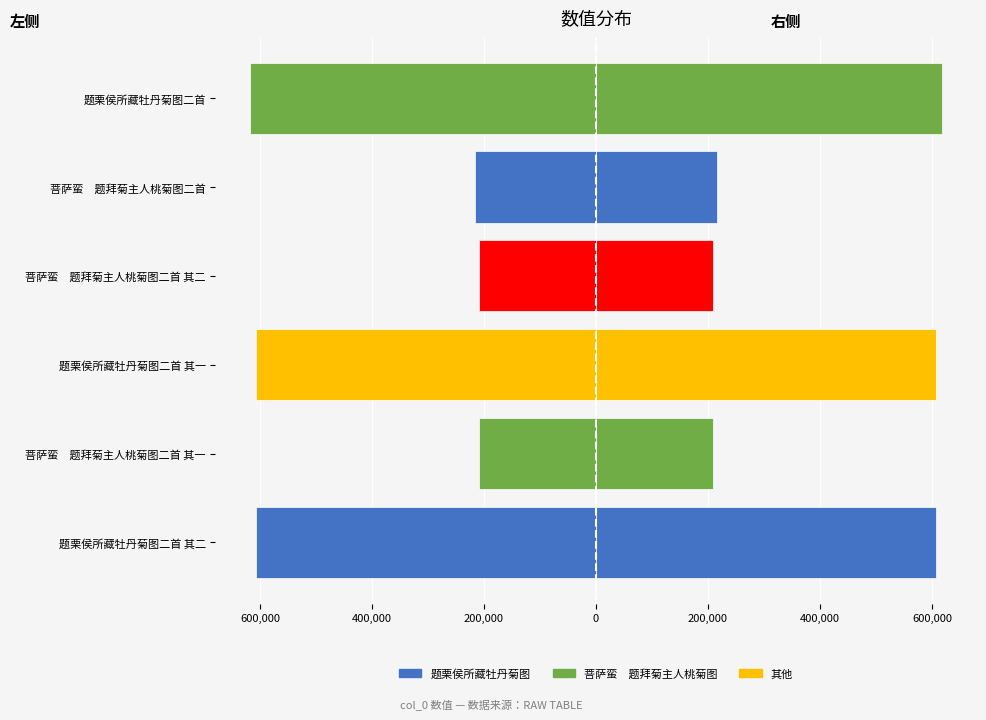

What is the average value of the col_0 (左) series?

-411164.3